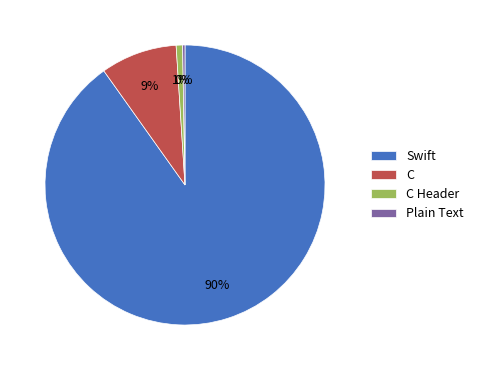

Does C Header represent more than half of the total?

No